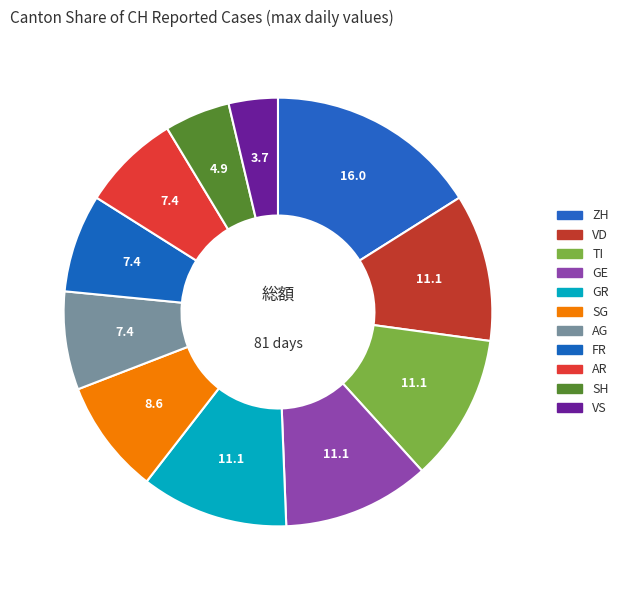

How many segments does this pie chart have?

11